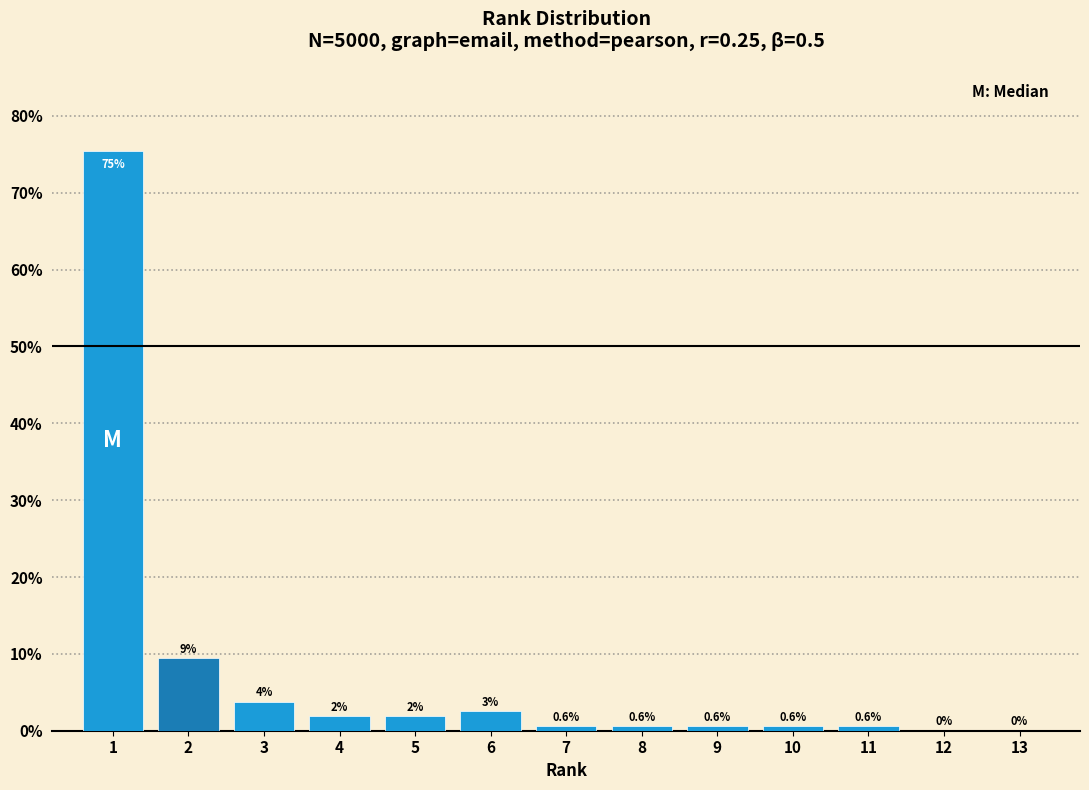

What is the greatest value displayed?

75.5